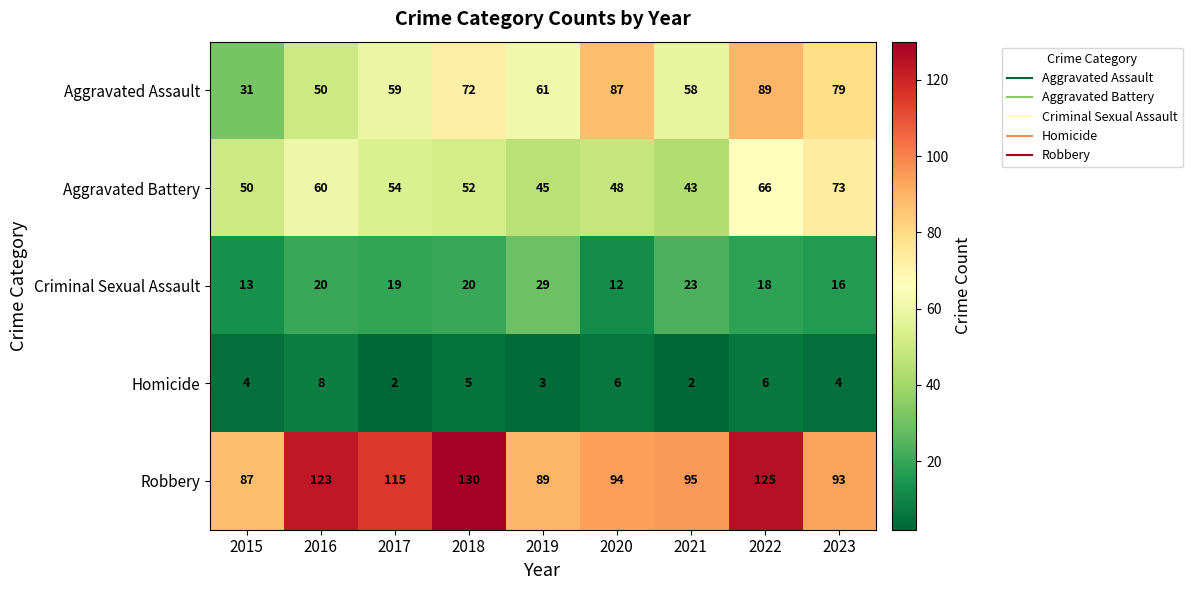

At which category is the sum across all series the highest?

2022